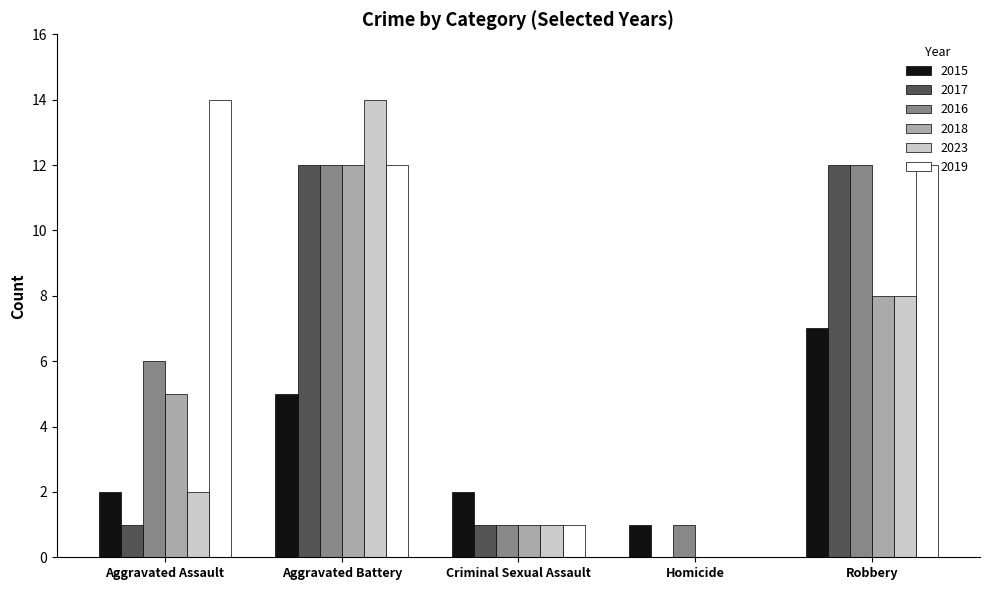

Which category has the highest value in the 2018 series?

Aggravated Battery